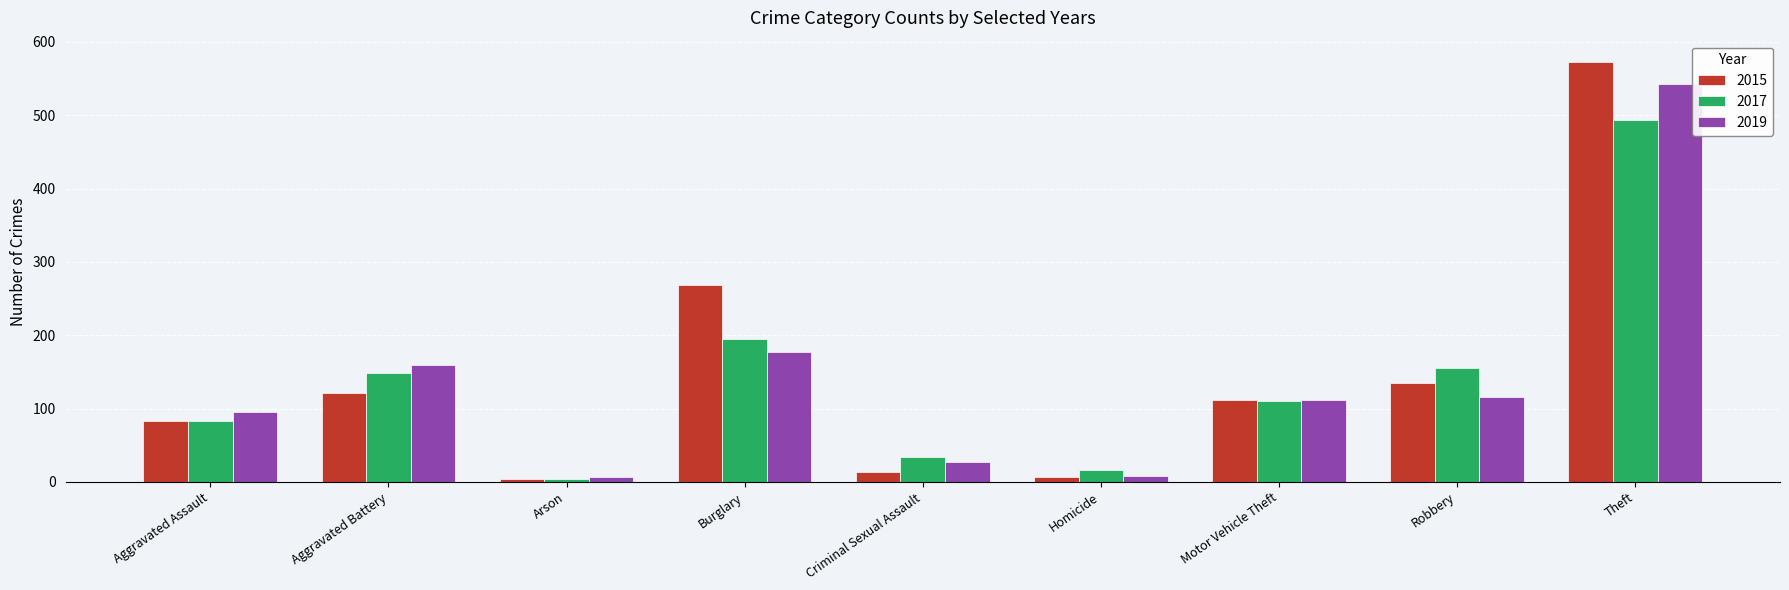

How many data points in 2015 are less than 111?

4